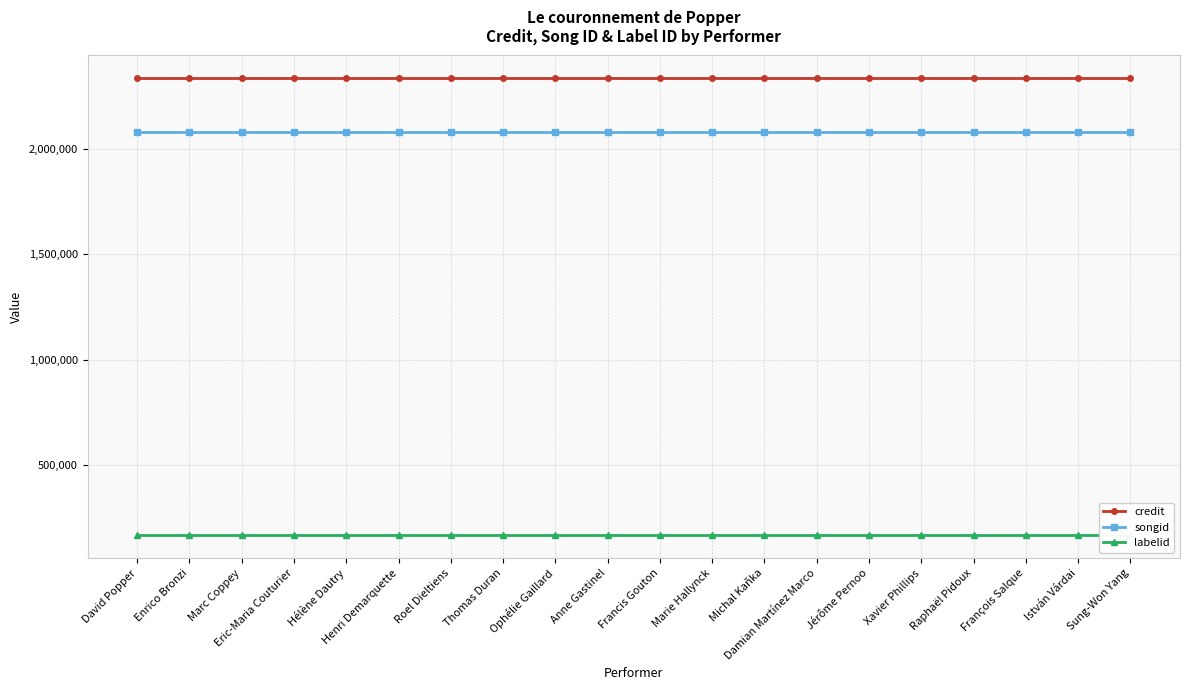

How many lines are shown in the chart?

3